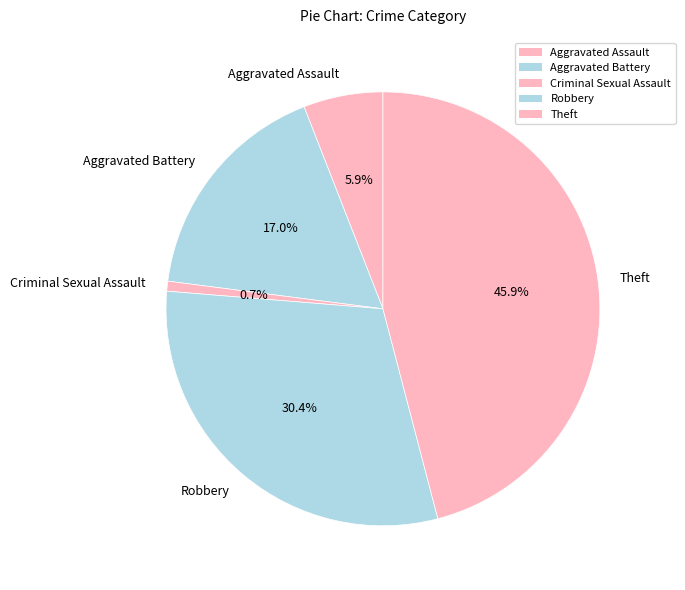

What is the smallest slice in the pie chart?

Criminal Sexual Assault